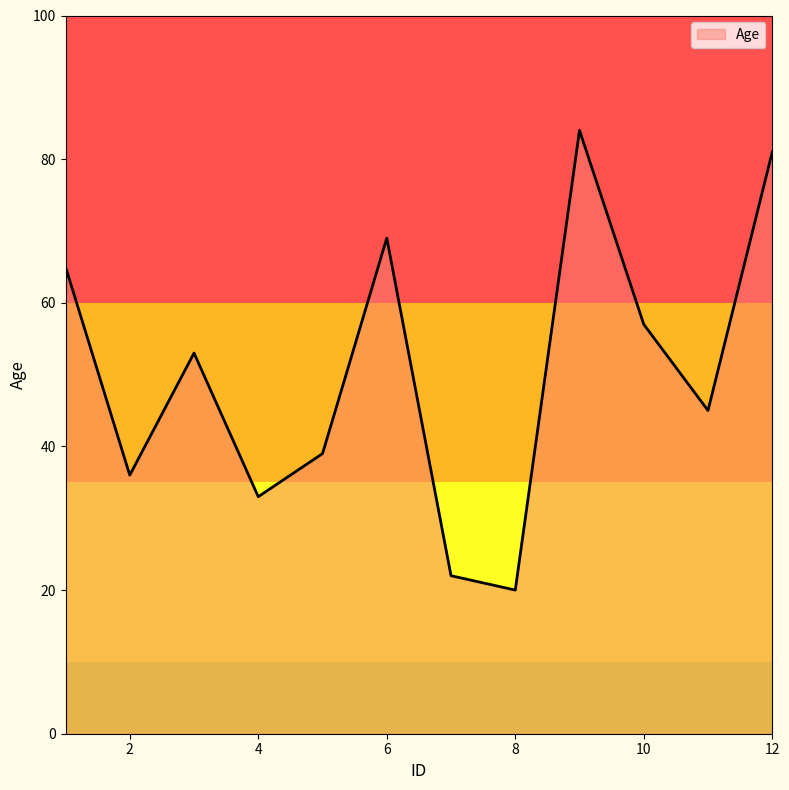

What is the minimum value shown in the chart?

20